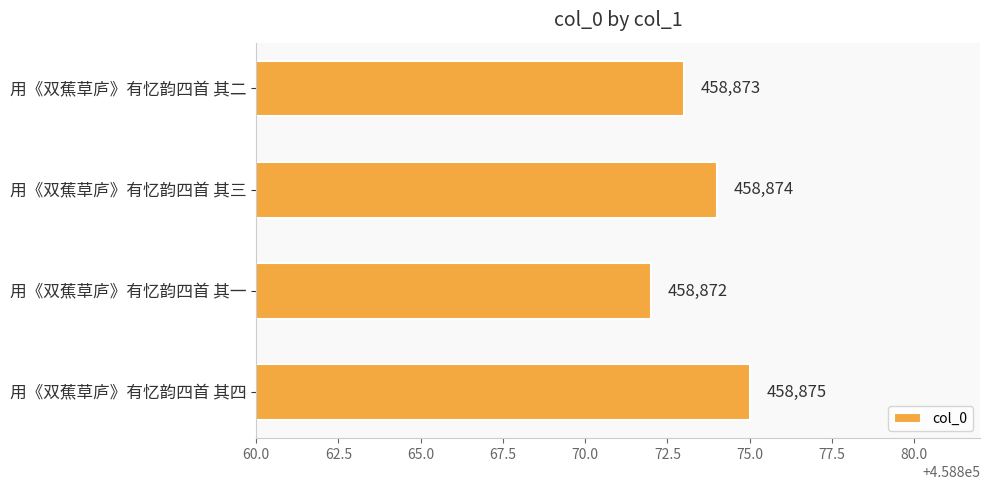

List the labels in order of value, largest first.

用《双蕉草庐》有忆韵四首 其四, 用《双蕉草庐》有忆韵四首 其三, 用《双蕉草庐》有忆韵四首 其二, 用《双蕉草庐》有忆韵四首 其一